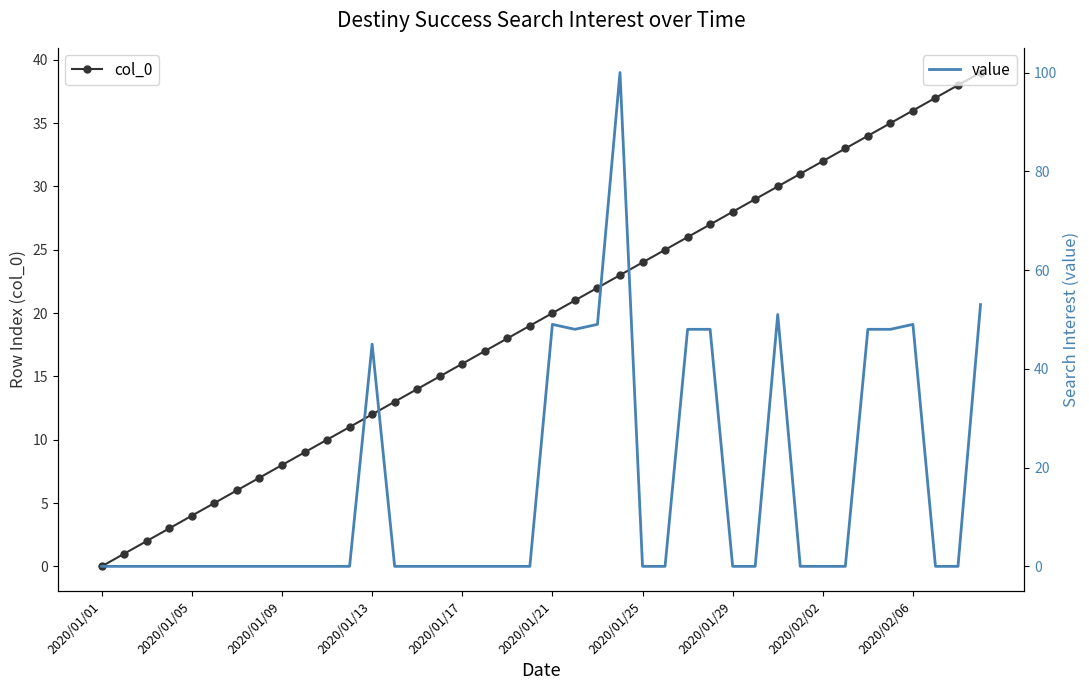

Rank the series by their maximum value, from highest to lowest.

value, col_0